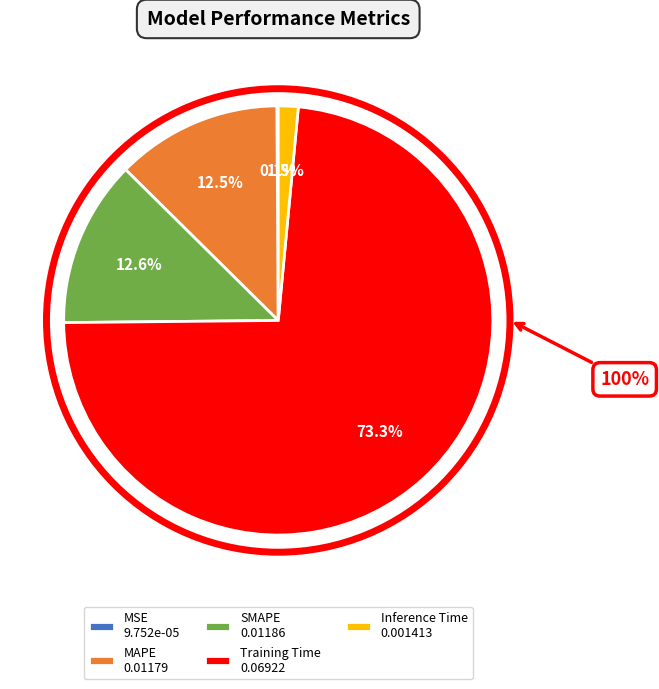

To the nearest percent, what is the difference between the Inference Time and MAPE slice percentages?

11%